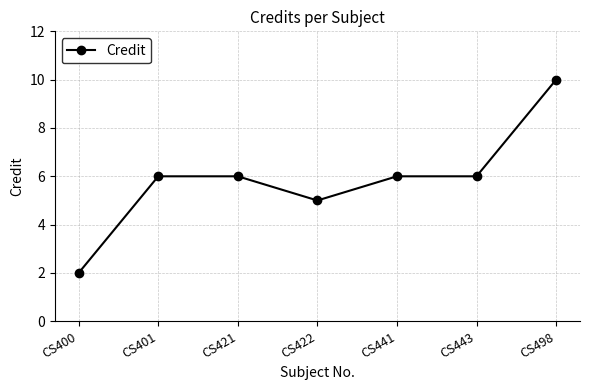

Approximately how many times larger is the value at CS443 compared to CS421?

1.0